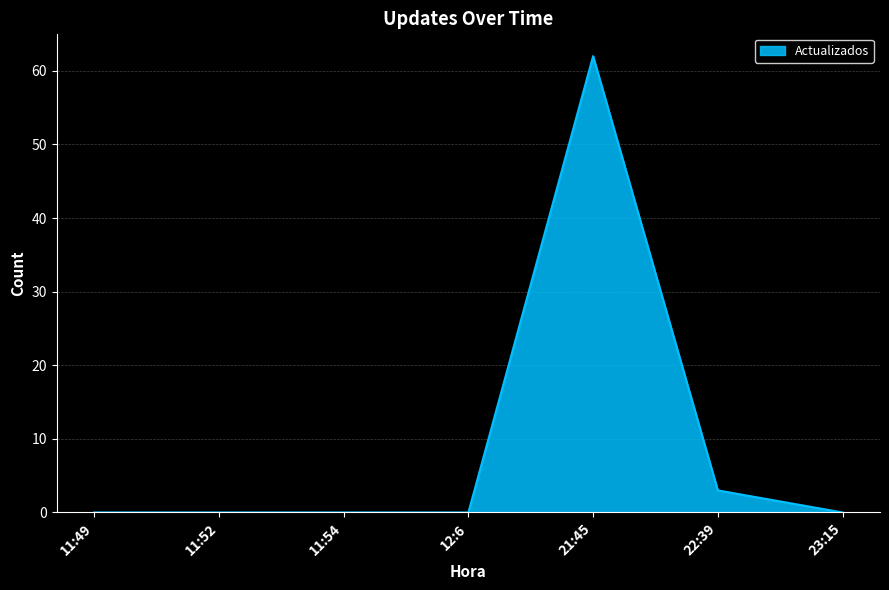

Count the number of categories in the chart.

7